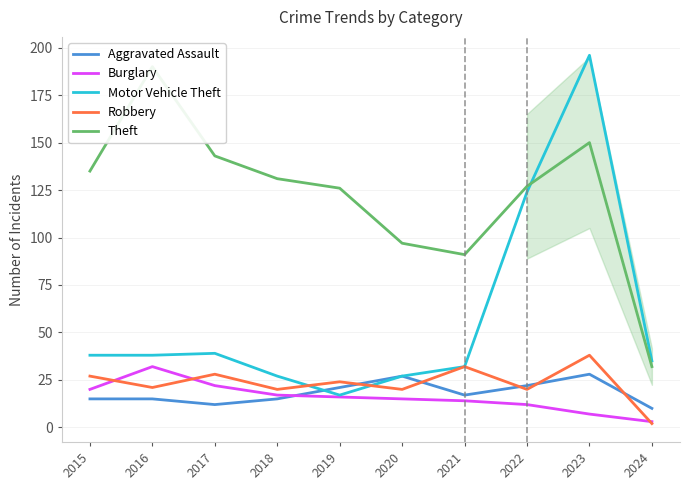

How many categories are shown in the chart?

10